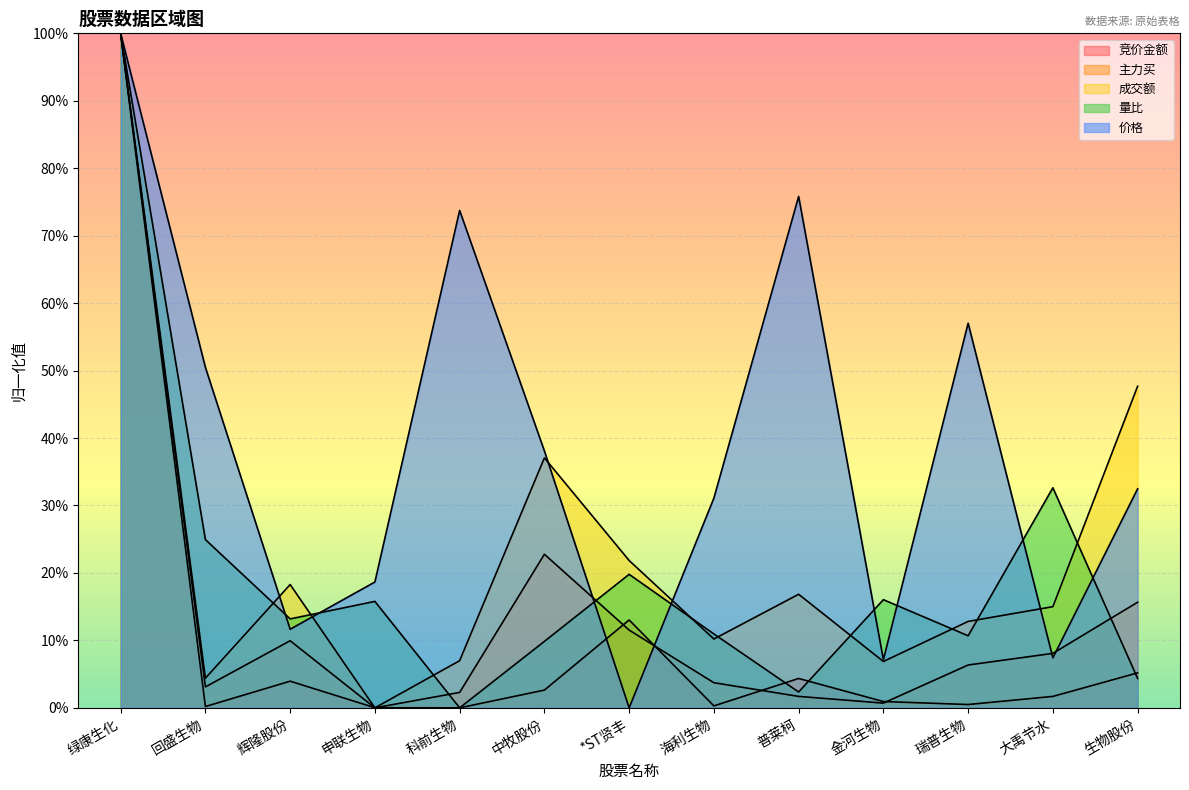

How many distinct data groups are displayed?

5